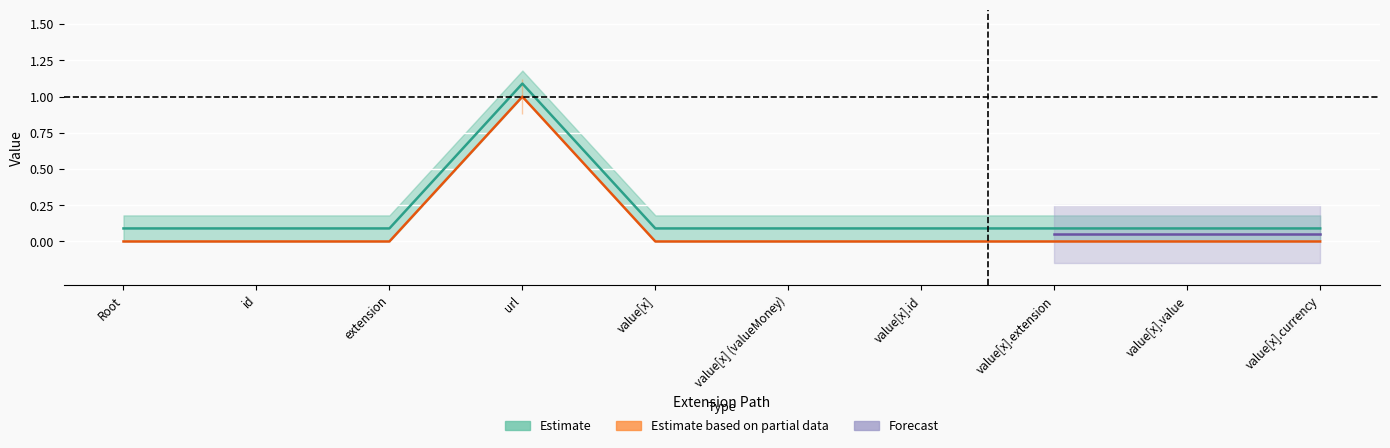

True or false: Min and Base Min intersect in this chart.

False